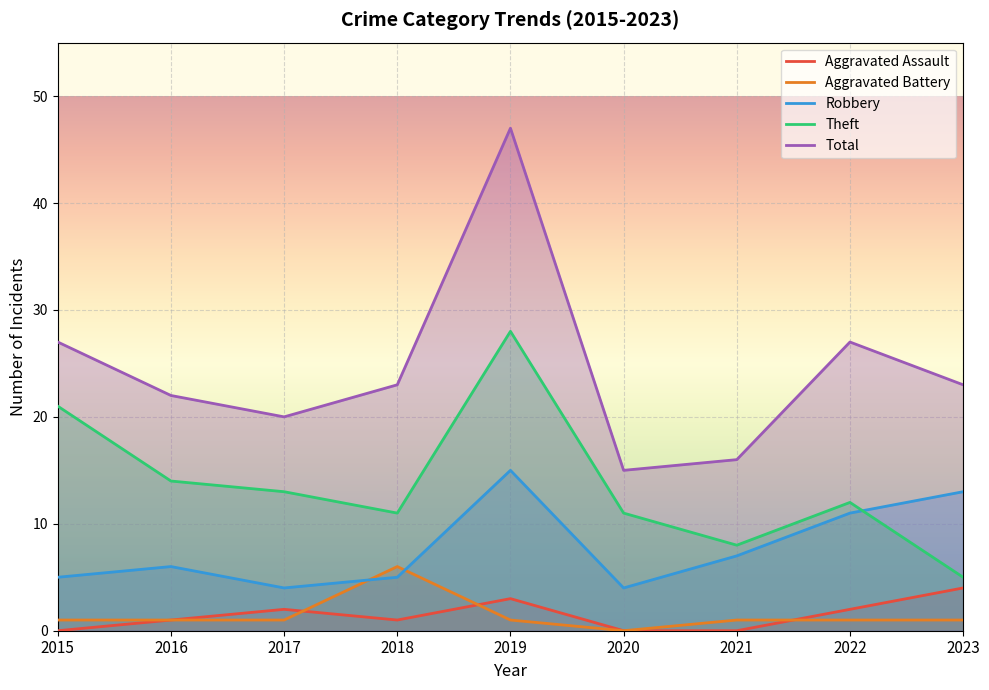

Which series has the widest spread of values?

Total